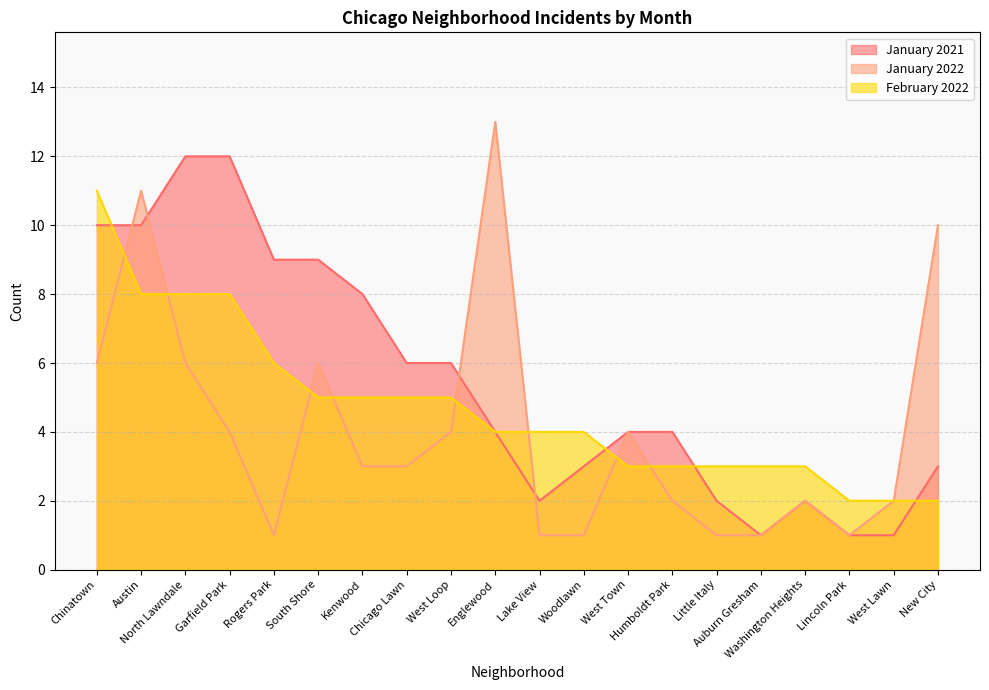

List the series in order of their overall mean, highest first.

January 2021, February 2022, January 2022